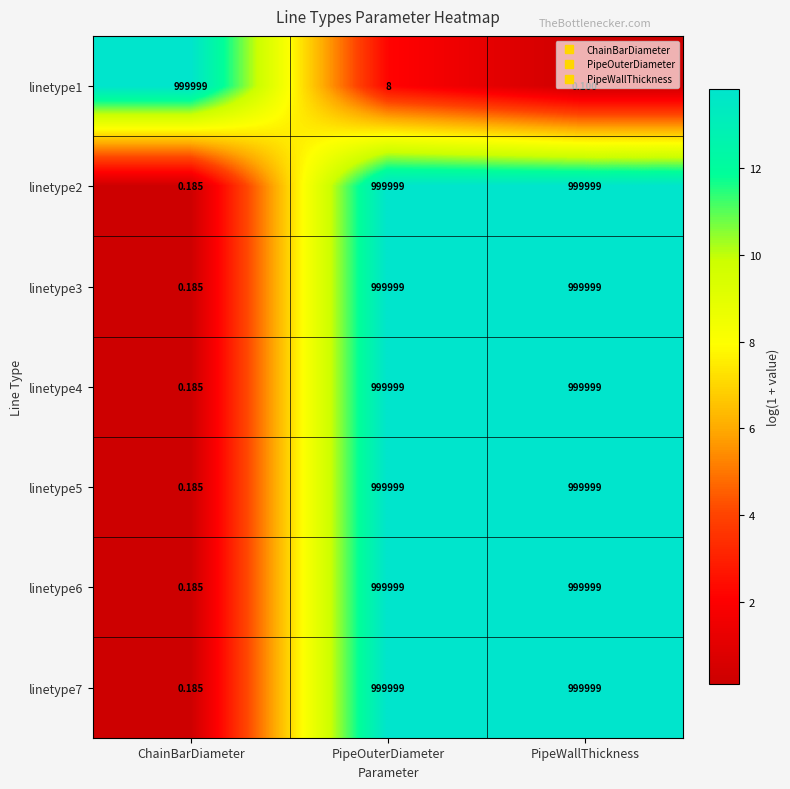

At which label is linetype6 closest to 499999?

ChainBarDiameter